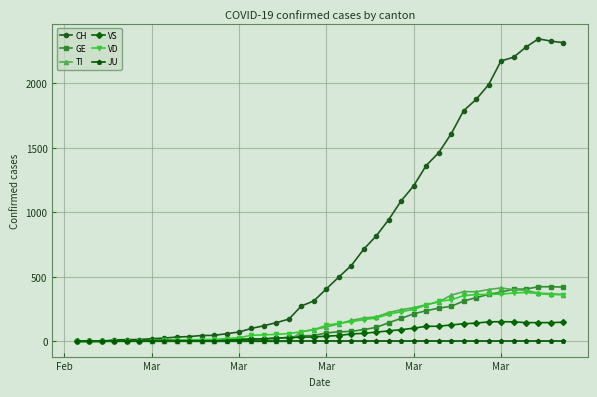

What is the maximum value for GE?

424